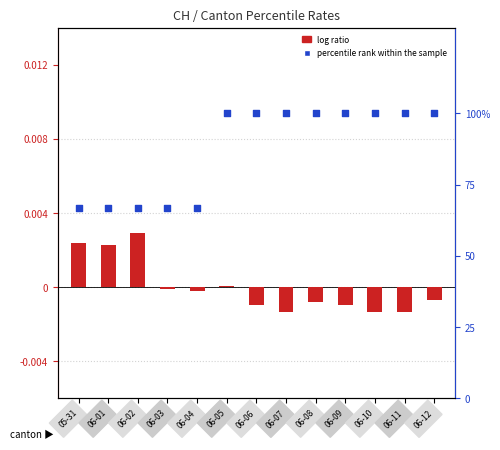

Which series has the largest Y range (max minus min)?

percentile rank within the sample